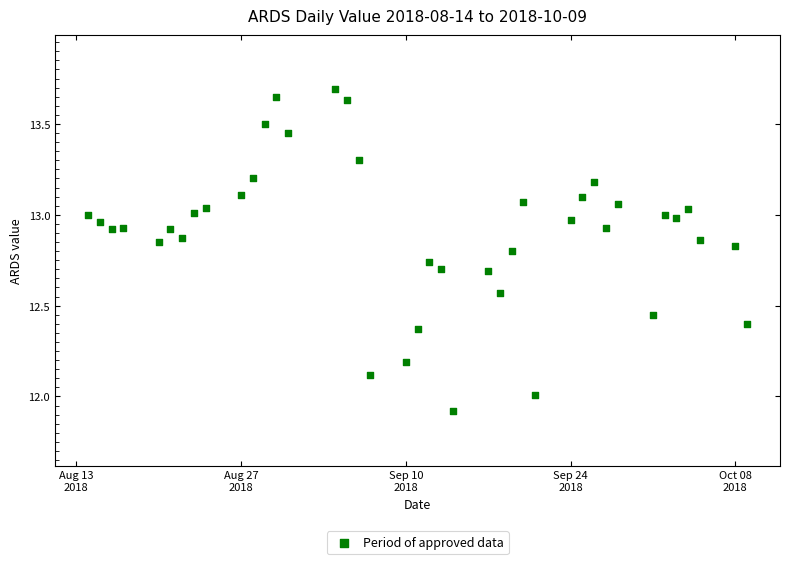

What is the range of Y values (max minus min)?

1.8